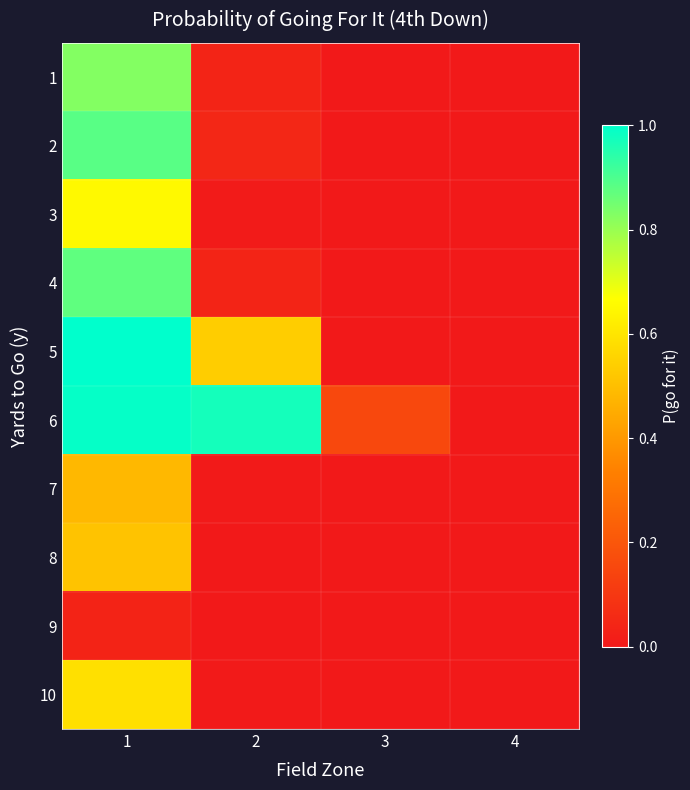

How many categories are shown in the chart?

4